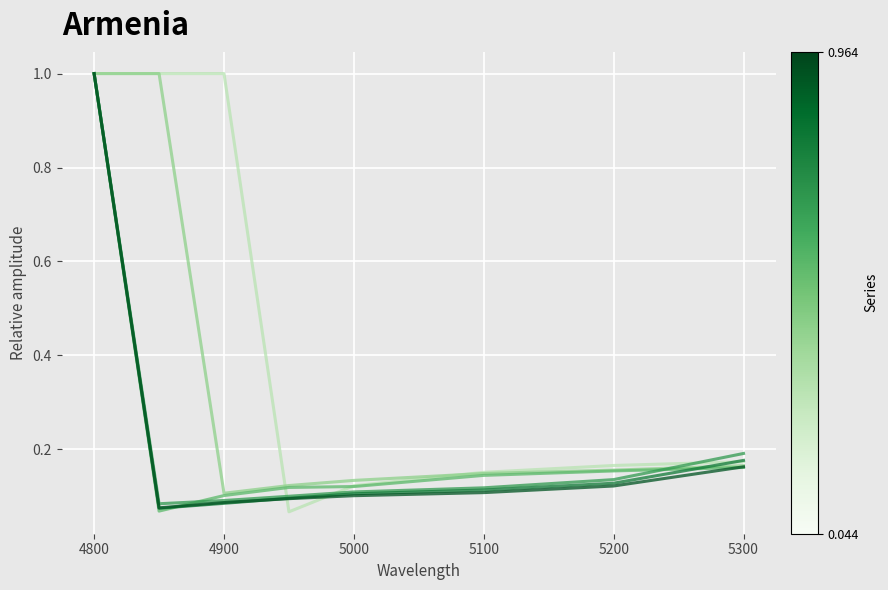

What is the greatest value displayed?

1.0